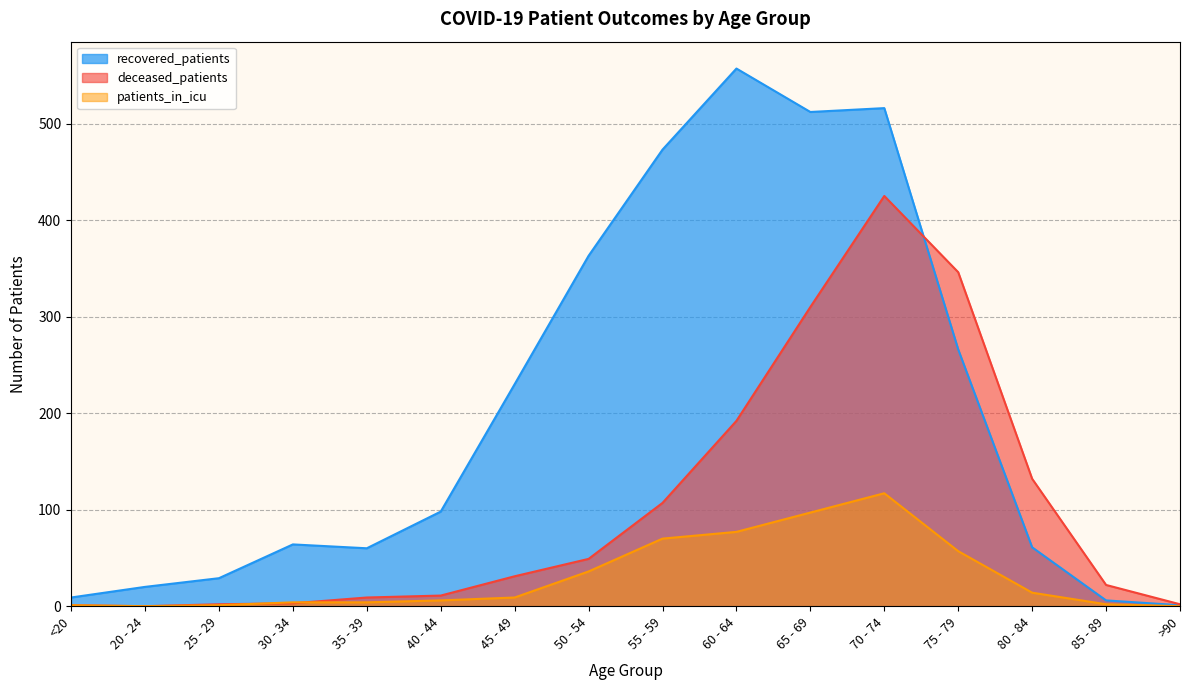

True or false: patients_in_icu has a value of 57 at 75 - 79.

True